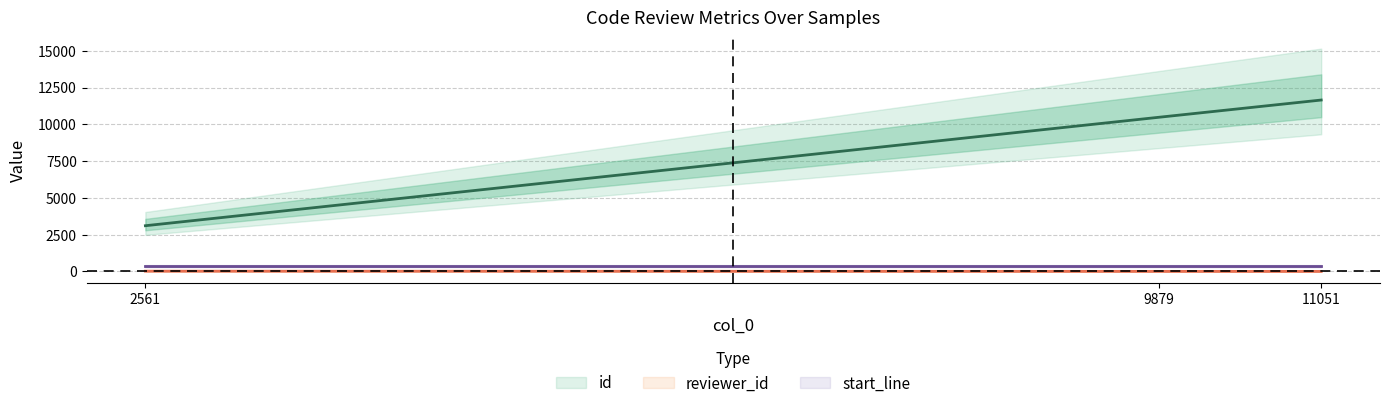

At which category is the sum across all series the highest?

11051